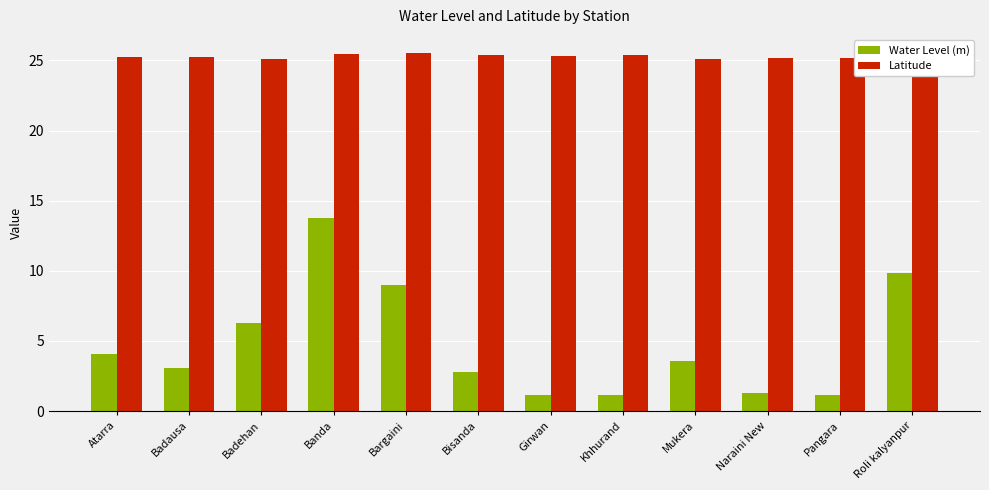

Which series changed the most between Badausa and Naraini New?

Water Level (m)